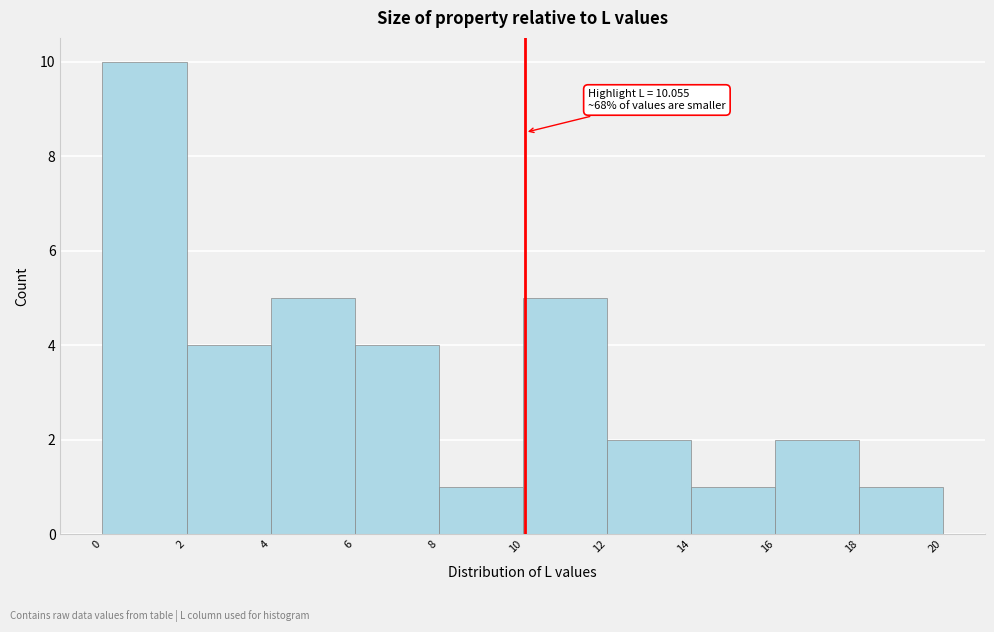

Which range on the x-axis has the tallest bar?

0 to 2